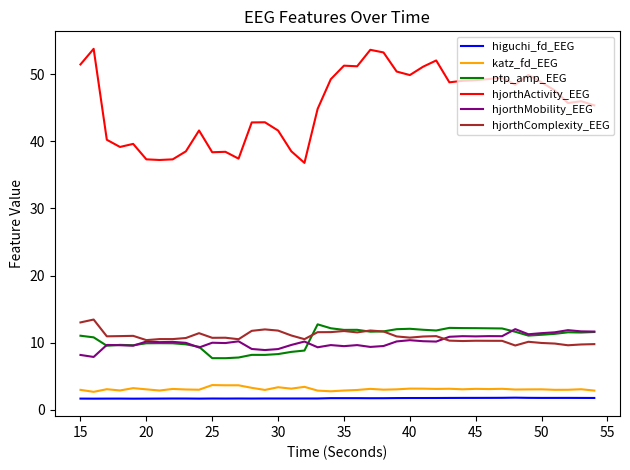

What are all the series names shown in the legend?

higuchi_fd_EEG, katz_fd_EEG, ptp_amp_EEG, hjorthActivity_EEG, hjorthMobility_EEG, hjorthComplexity_EEG